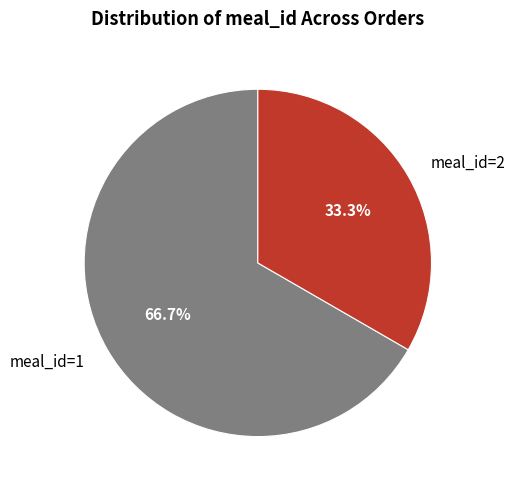

Is the sum of meal_id=1 and meal_id=2 greater than half?

Yes